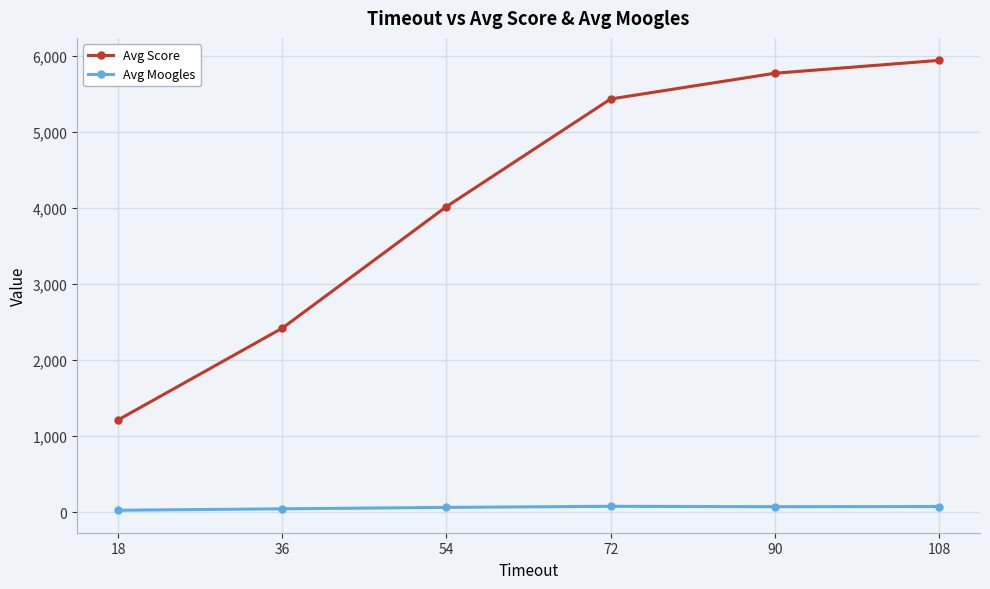

What is the total value across all series at 72?

5506.8